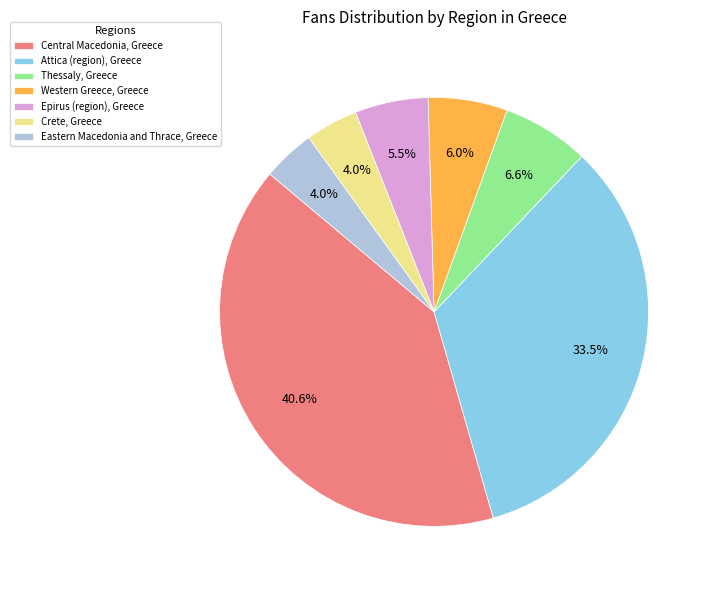

Between Epirus (region), Greece and Thessaly, Greece, which is larger?

Thessaly, Greece